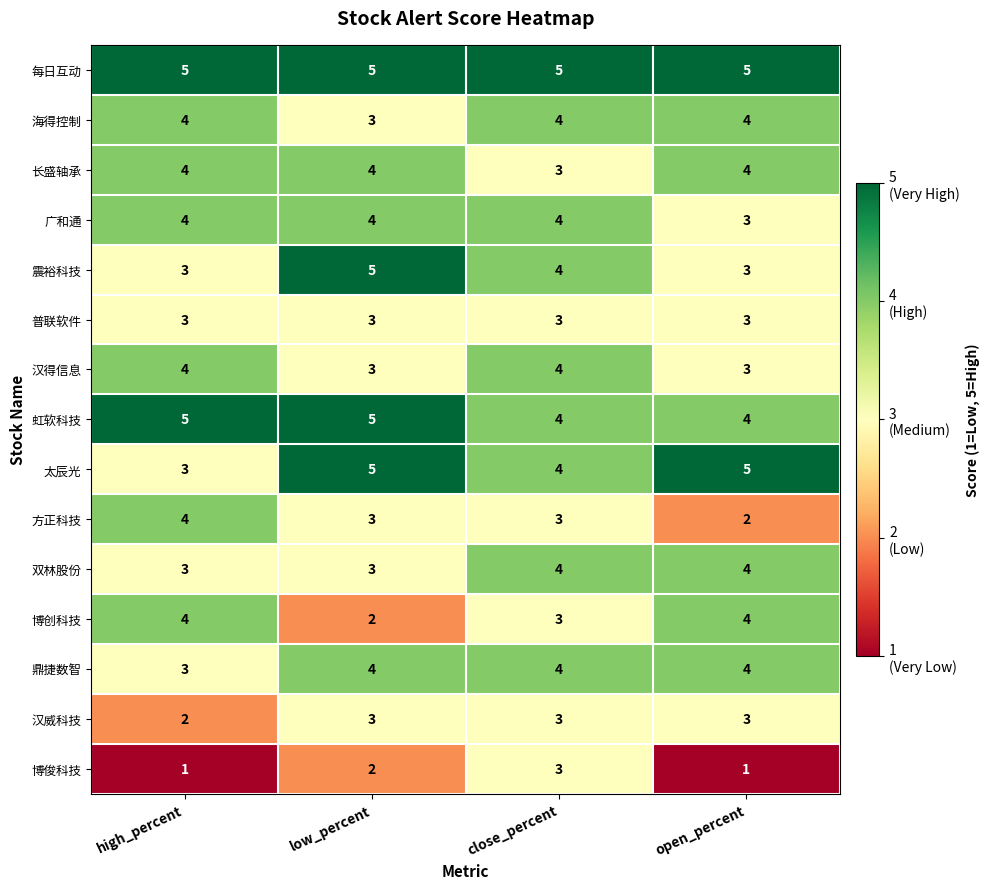

How many distinct data groups are displayed?

15